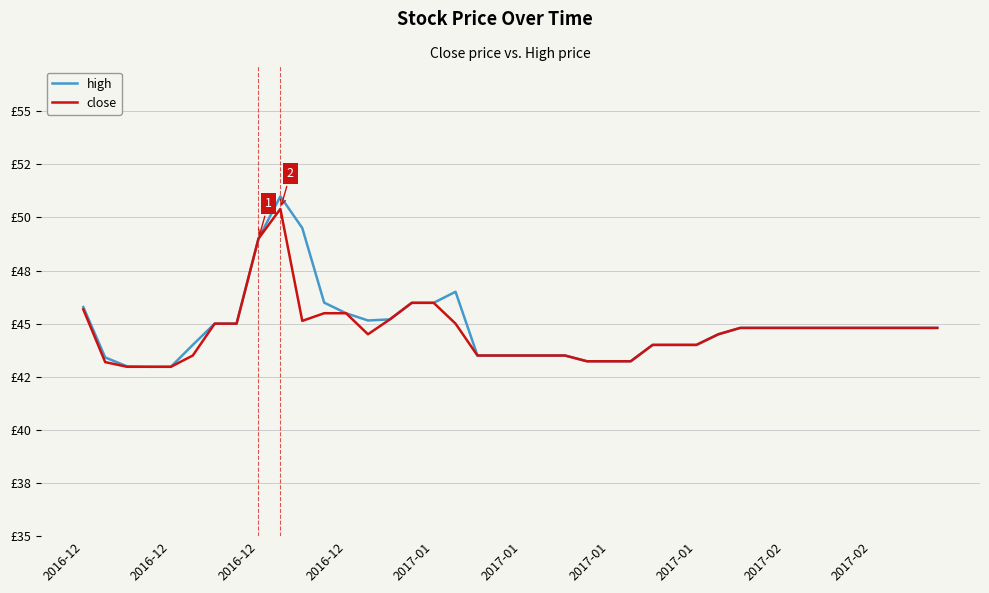

What are all the series names shown in the legend?

high, close